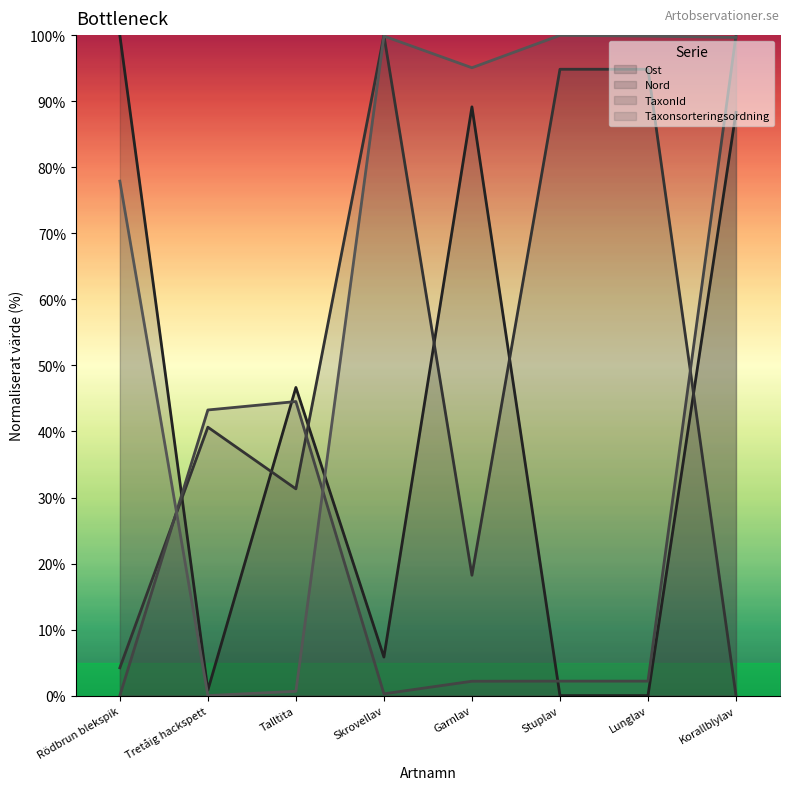

Which category has the highest value in the Taxonsorteringsordning series?

Stuplav